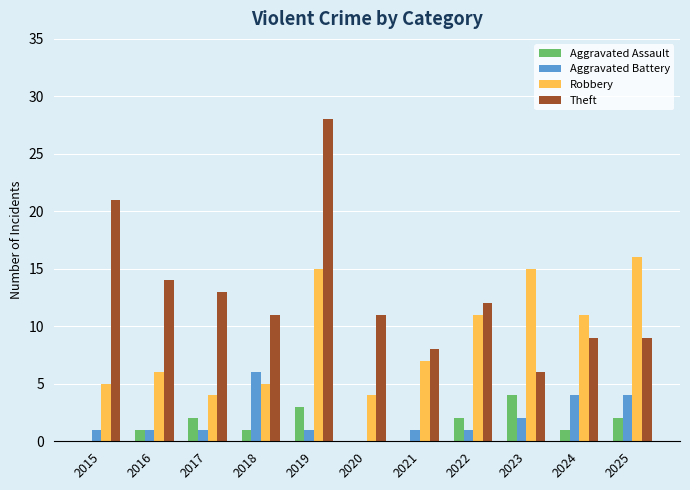

What is the maximum value for Aggravated Assault?

4